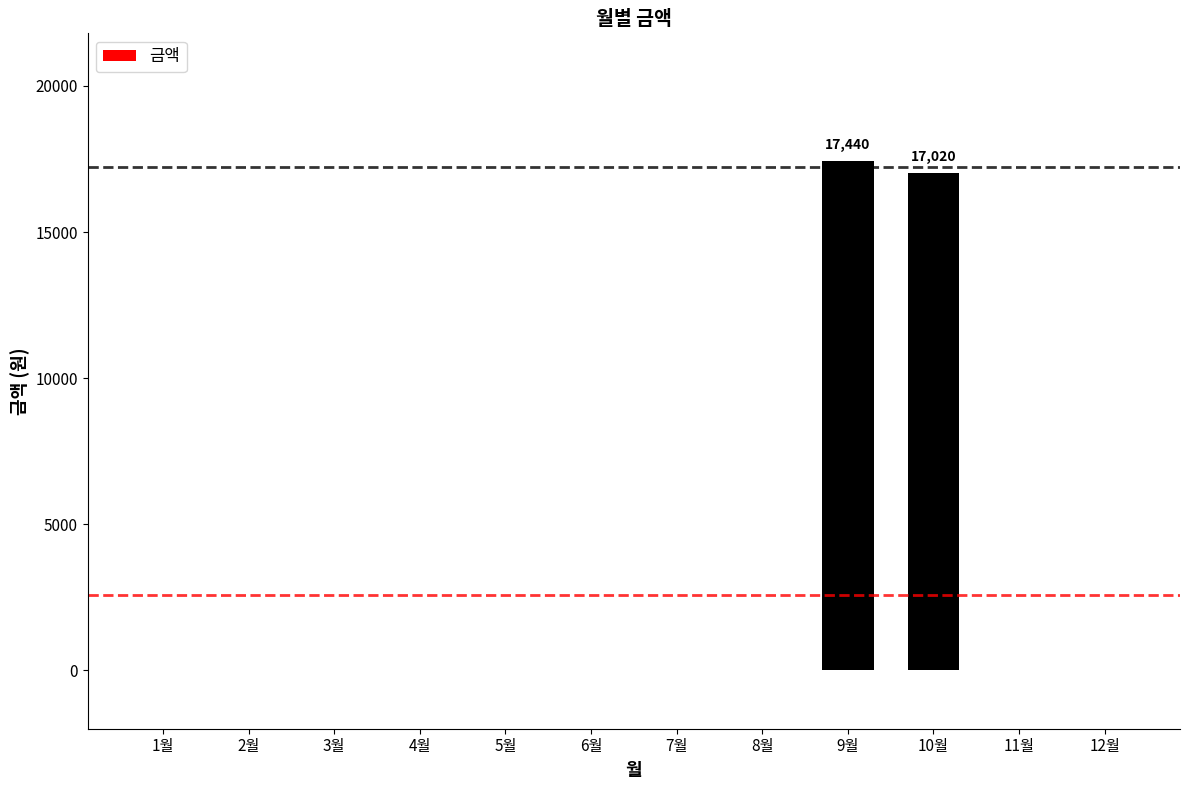

What is the change in value from 6월 to 9월?

+17440